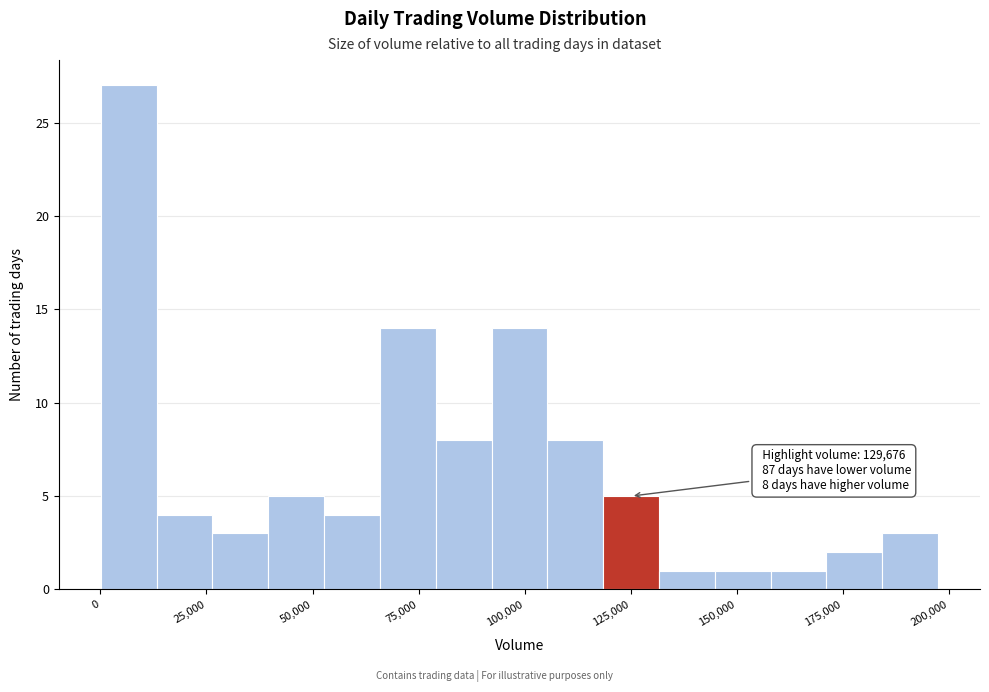

Around what value on the x-axis is the tallest bar? Give the approximate position of its centre, as read against the axis.

5000